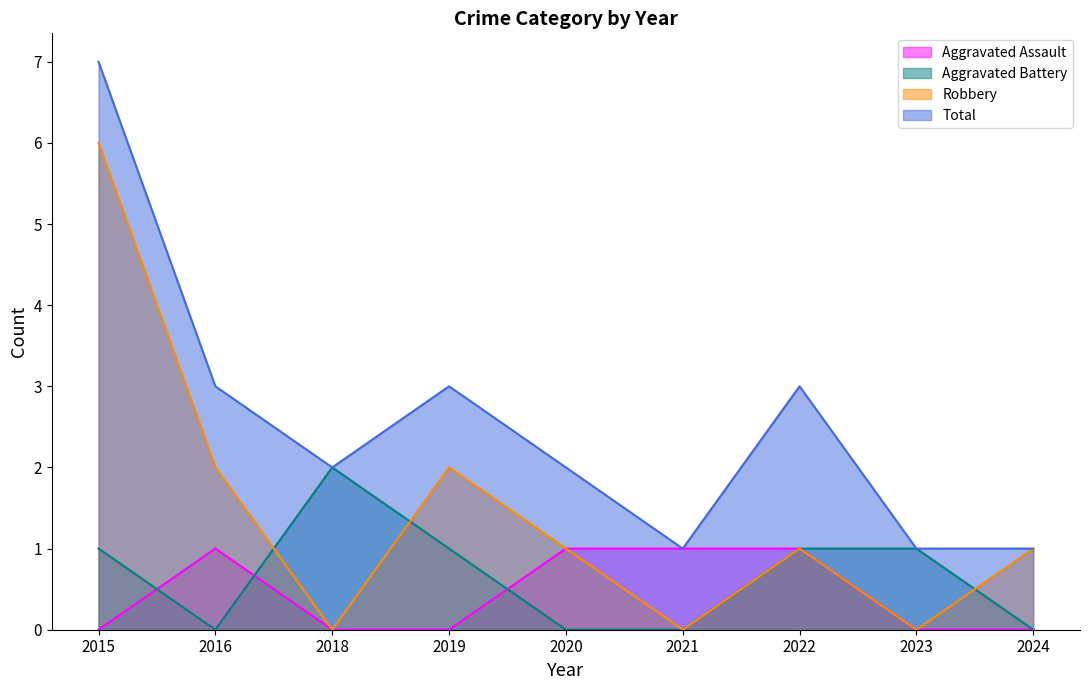

Where is the first local maximum for Aggravated Battery?

2018